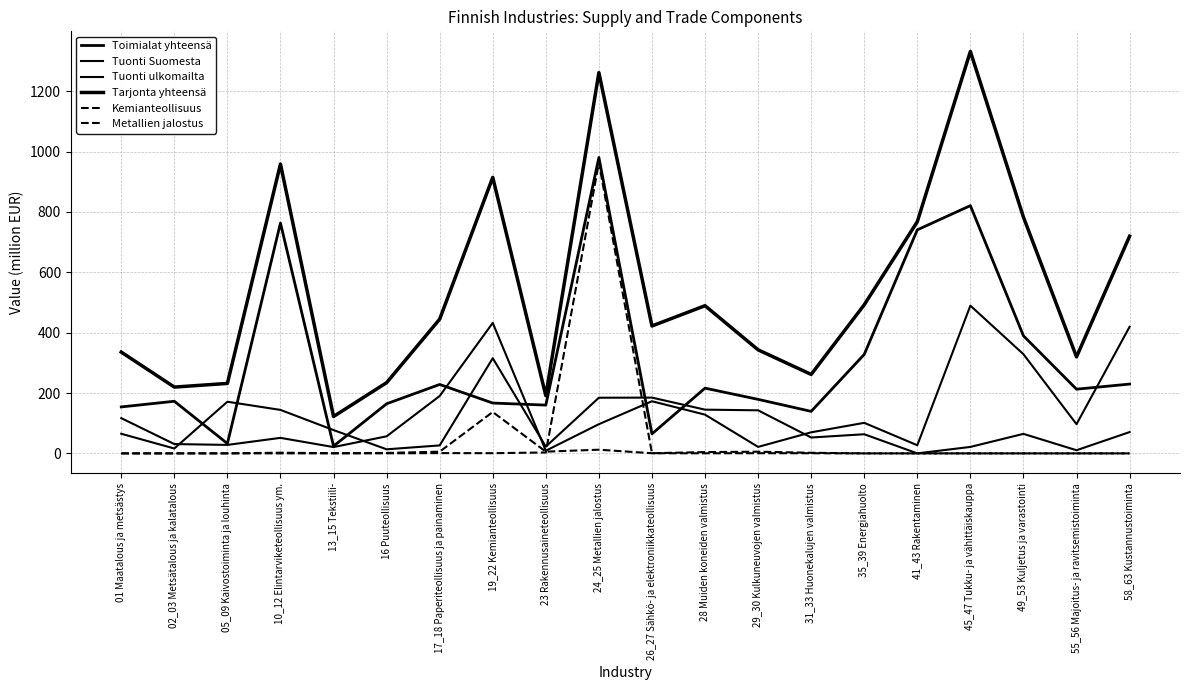

Is the value of Tuonti ulkomailta at 41_43 Rakentaminen greater than the value of Tarjonta yhteensä at 23 Rakennusaineteollisuus?

No